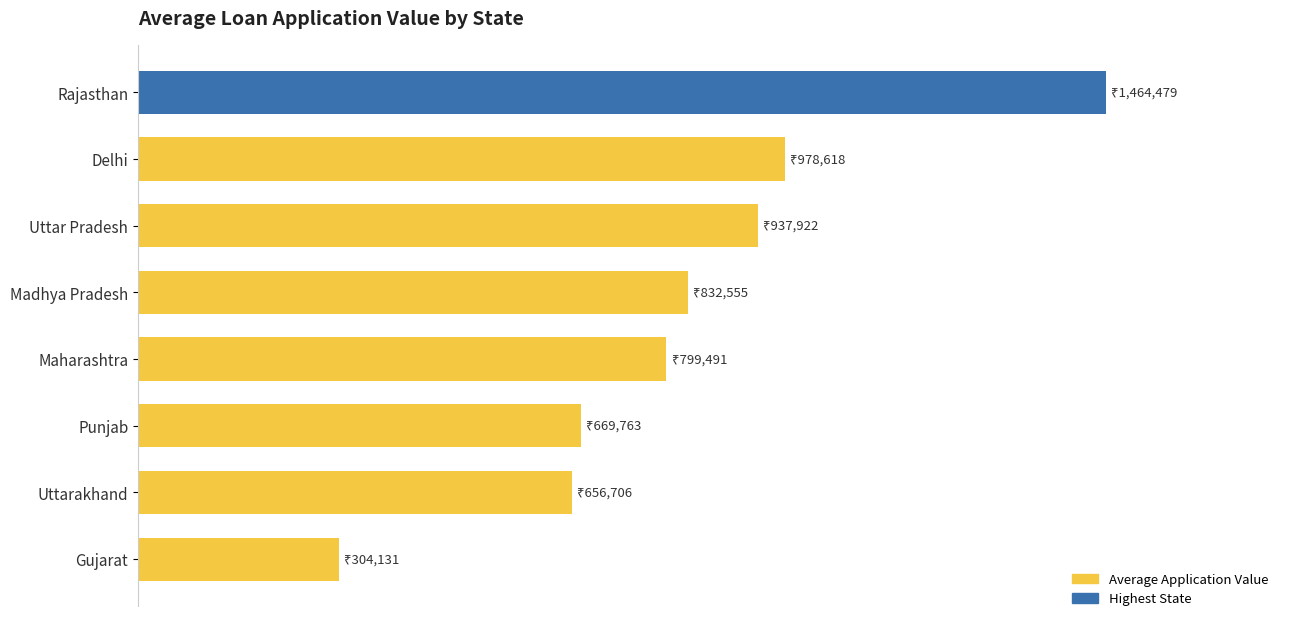

Are the bars horizontal?

Yes